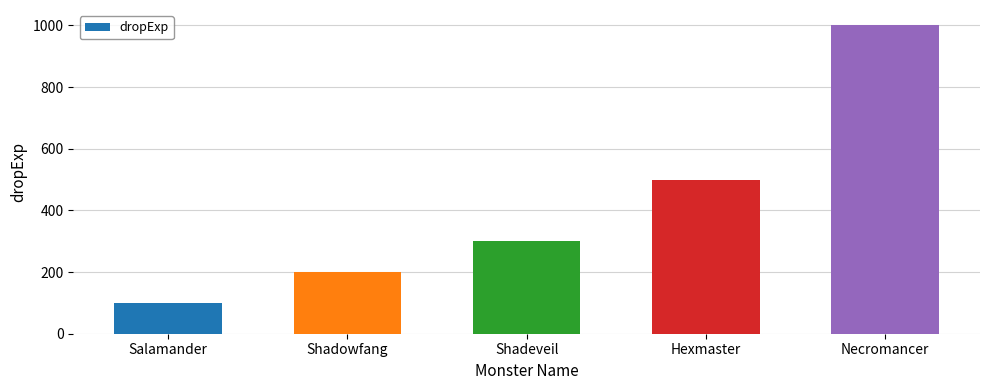

What is the maximum value shown in the chart?

1000